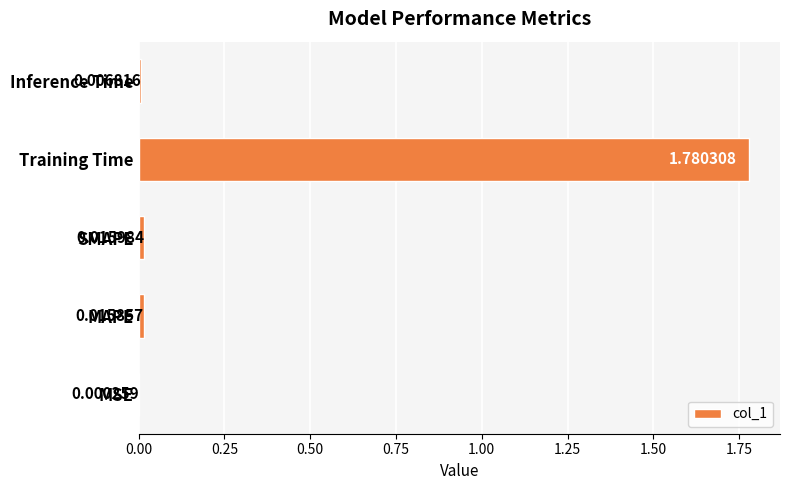

What is the change in value from Training Time to Inference Time?

-1.8